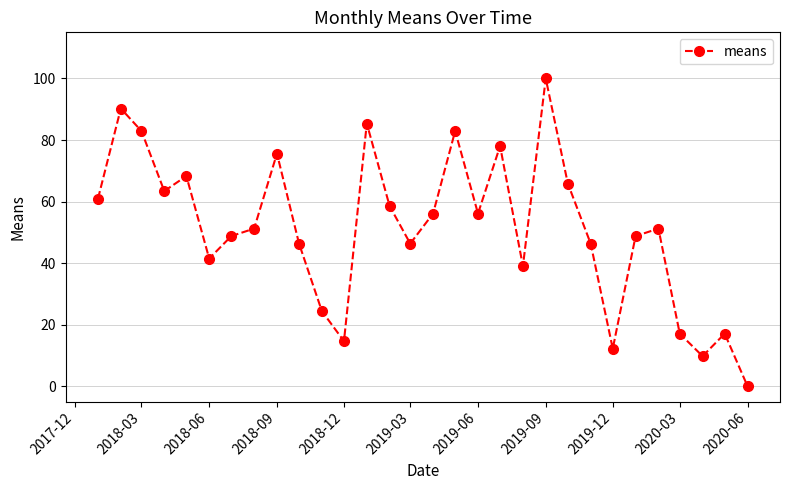

What is the value of the 7th point from the left?

48.8